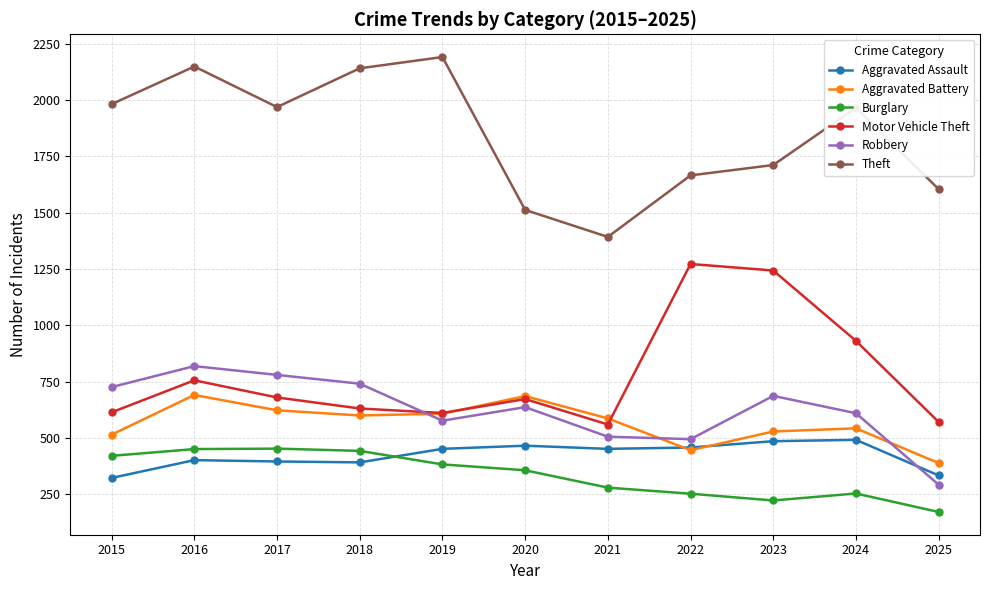

The Motor Vehicle Theft series shows 571 at 2025. True or false?

True